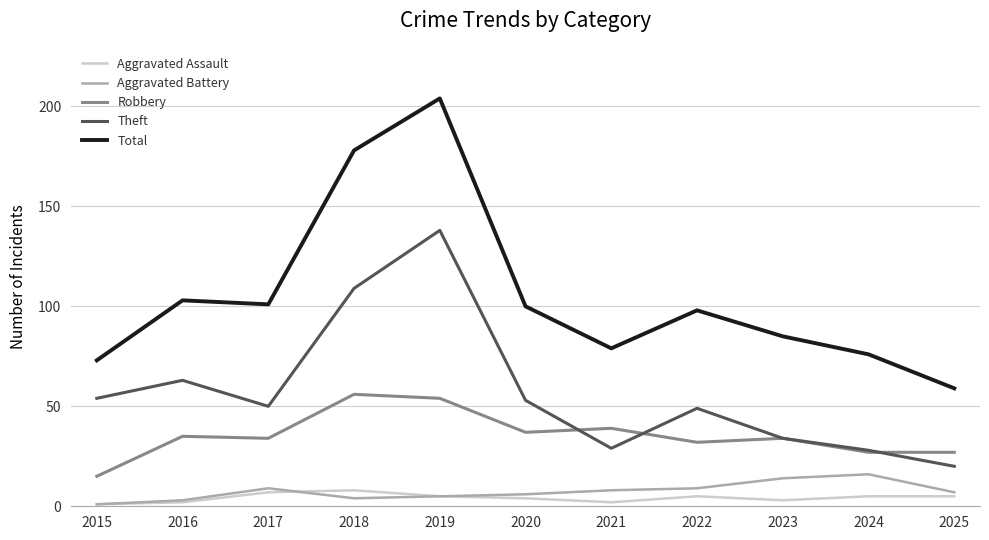

True or false: Total and Theft intersect in this chart.

False